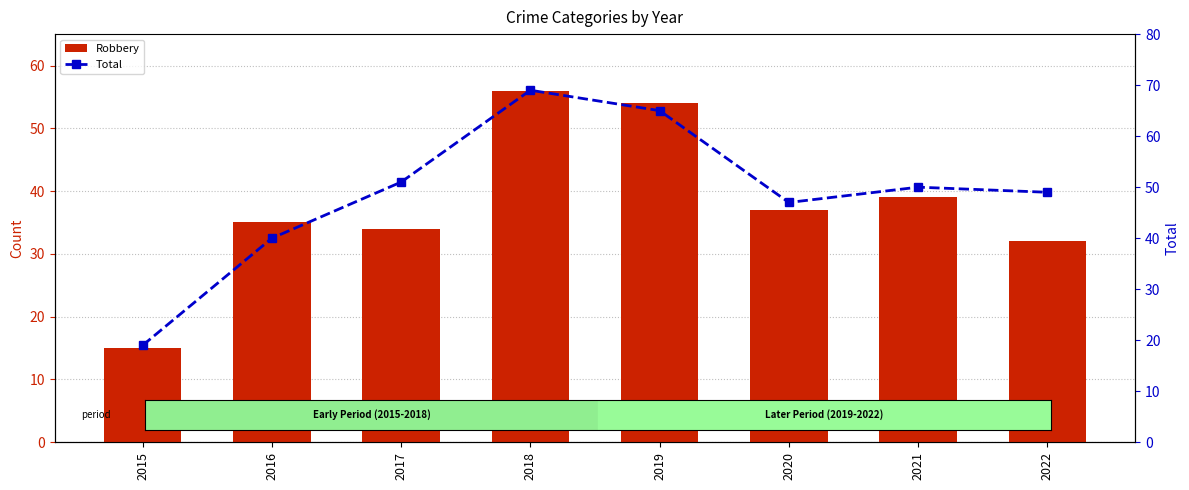

Does the chart contain stacked bars?

No